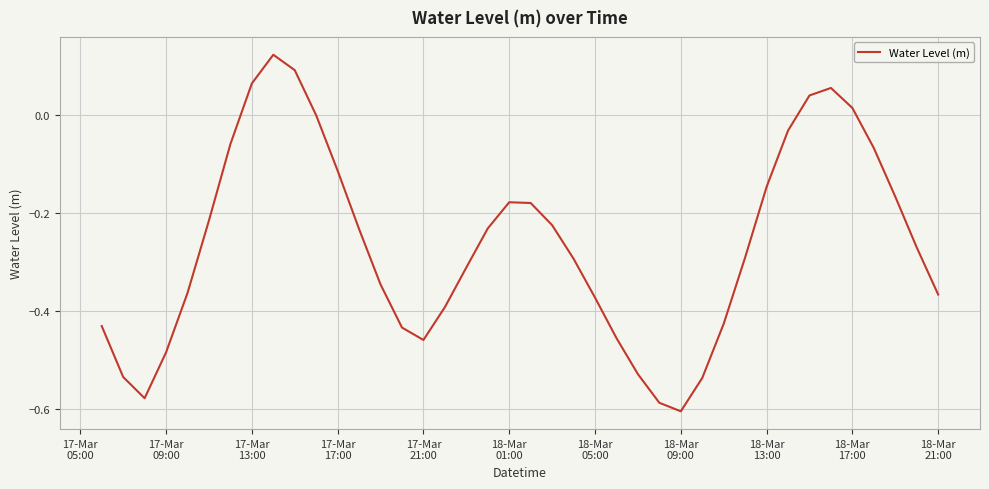

What is the difference between the maximum and minimum values?

0.7